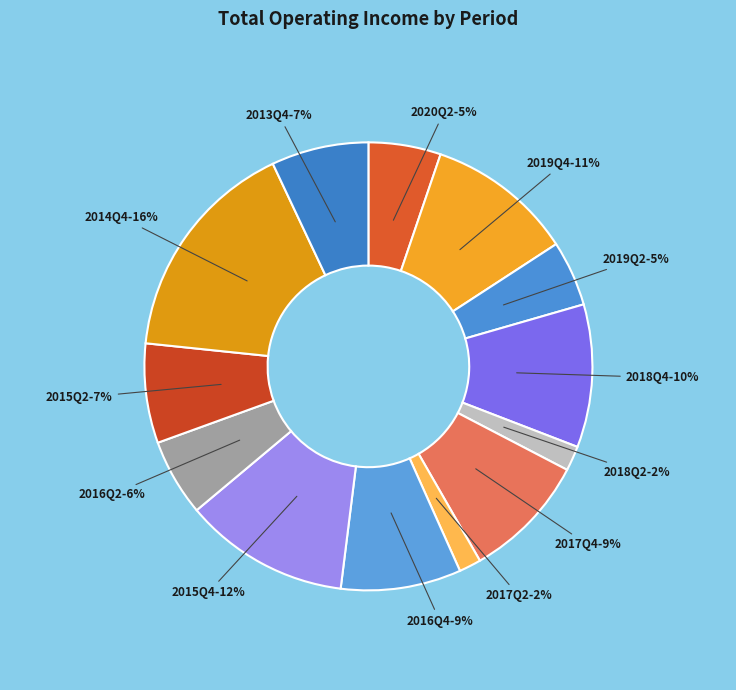

Combined, do 2018Q4 and 2013Q4 account for over 50%?

No